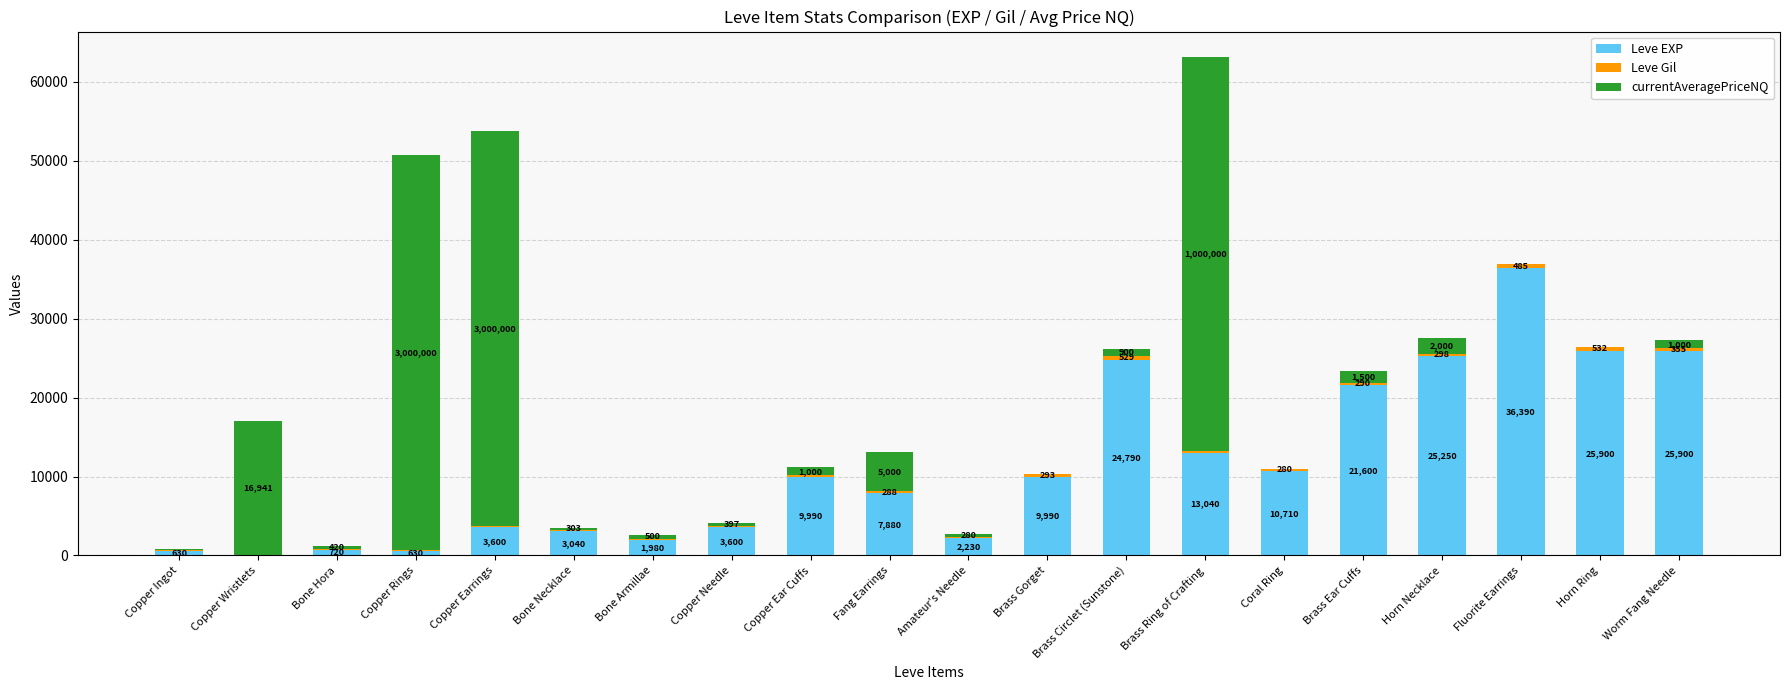

At which label is Leve EXP closest to 18195?

Brass Ear Cuffs